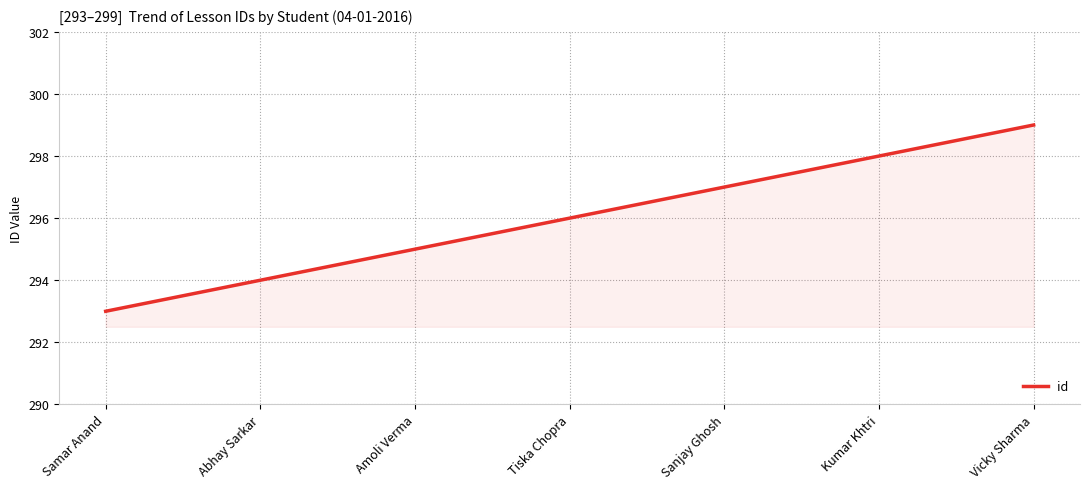

Does the chart display data point markers on the line(s)?

No